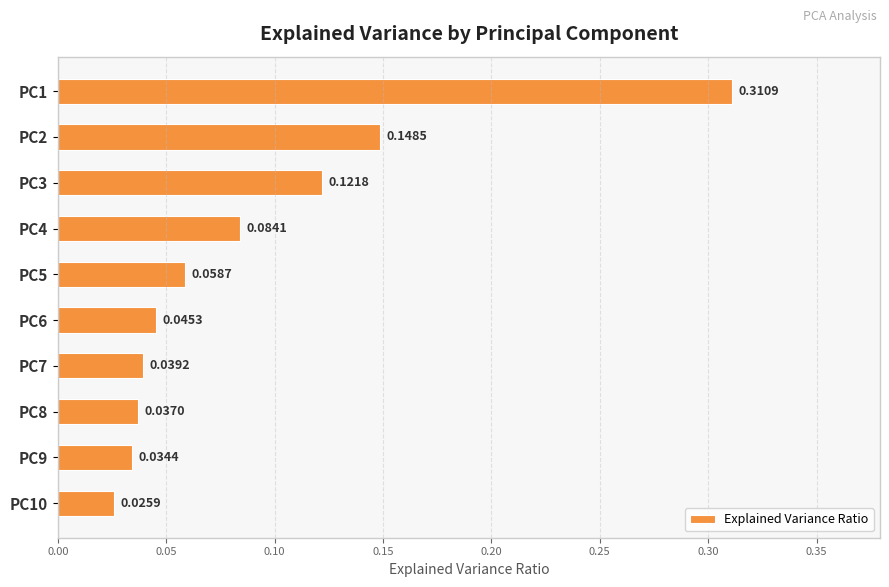

What is the sum of all values?

0.9